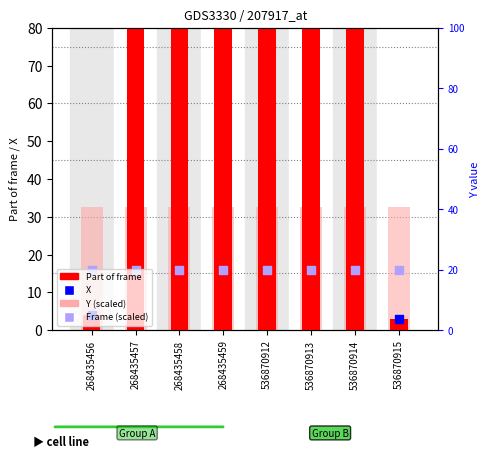

At how many categories does at least one series exceed 133?

6